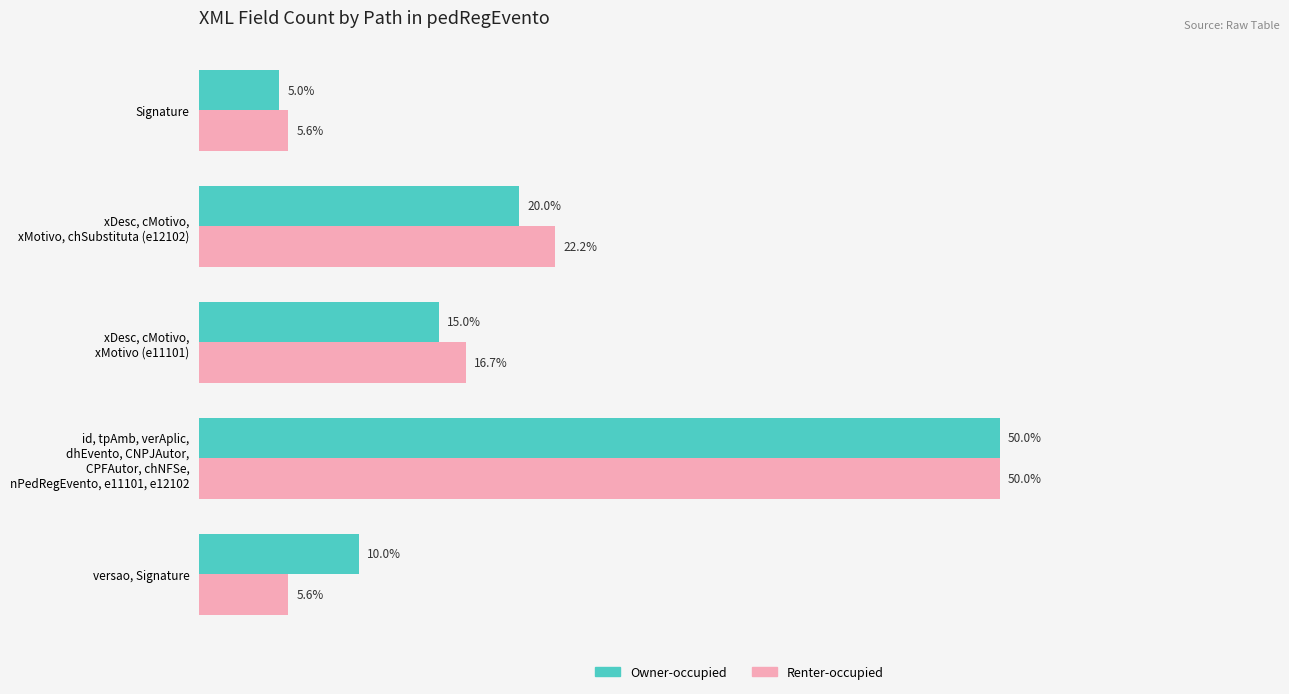

Which label corresponds to the smallest value in the chart?

Signature